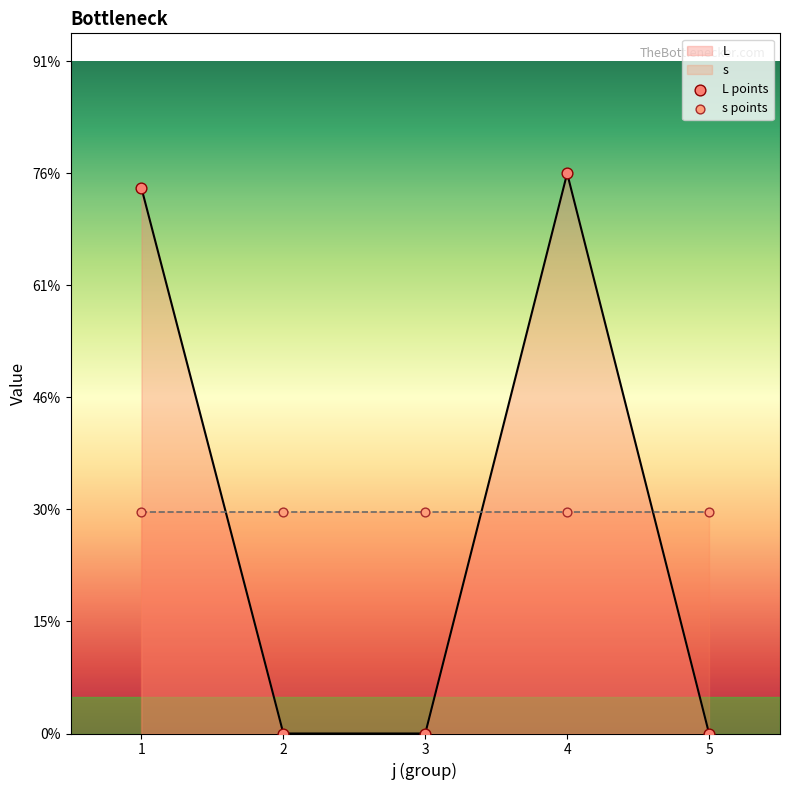

Which series contains the highest Y value?

L points